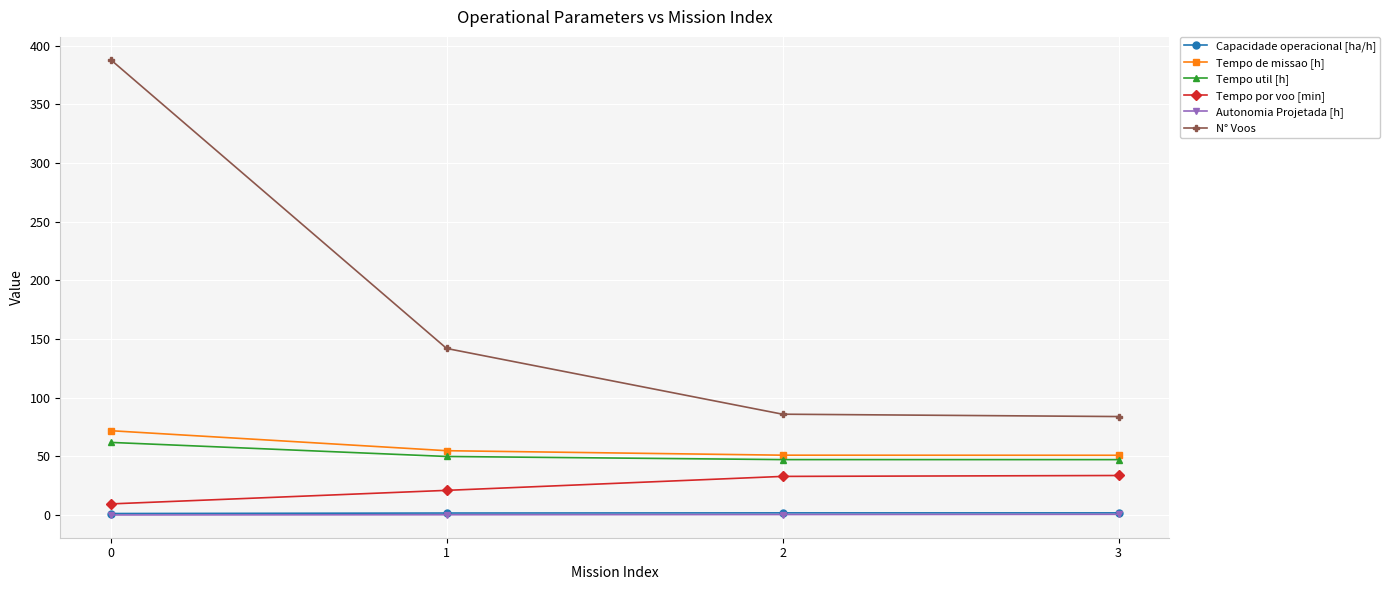

What is the value of the Autonomia Projetada [h] point at the 1st from the left?

0.2